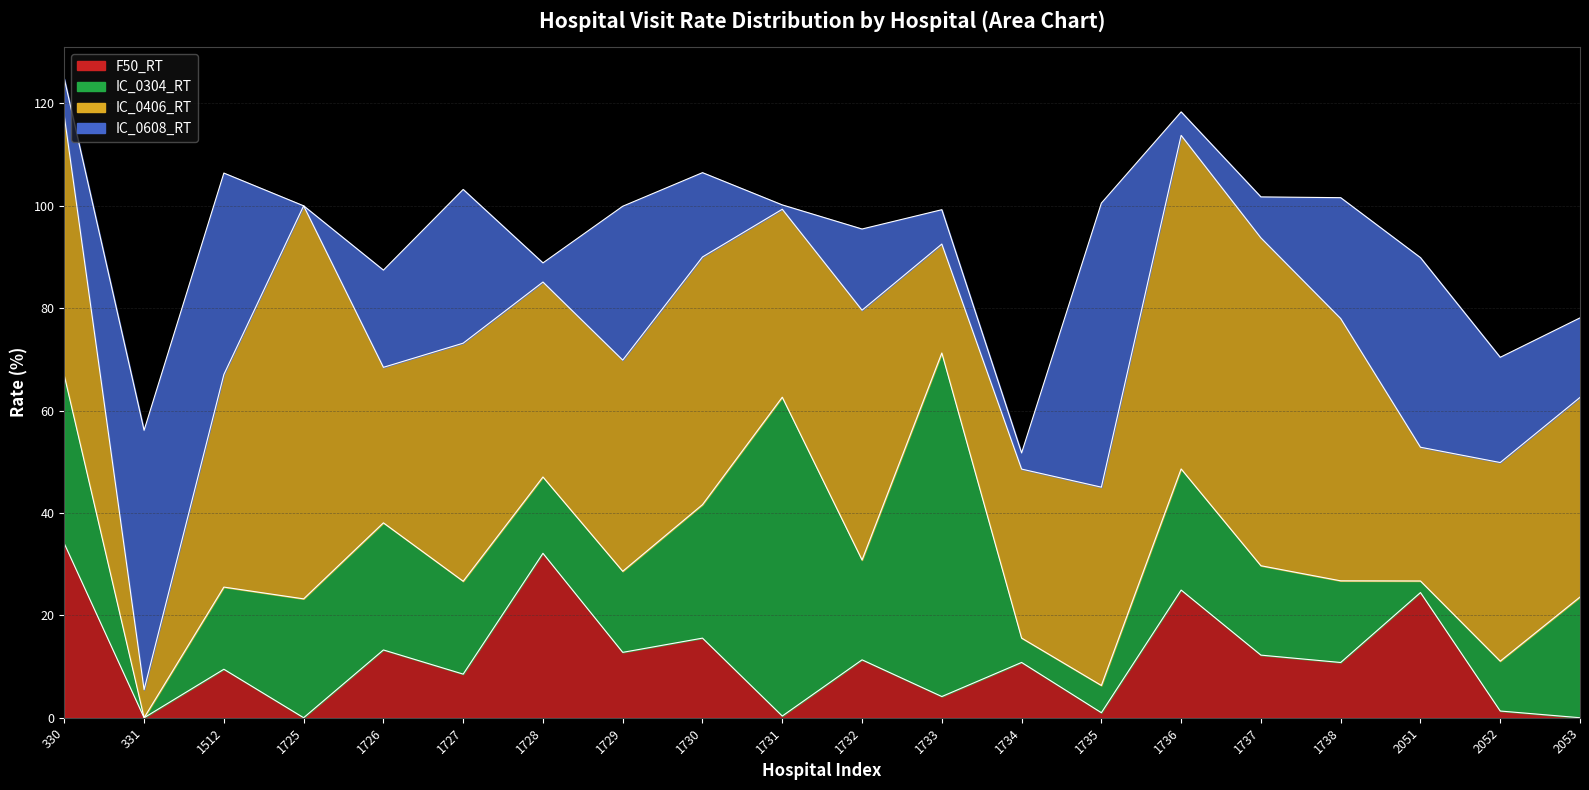

What is the spread (max minus min) of values at 1727?

38.0